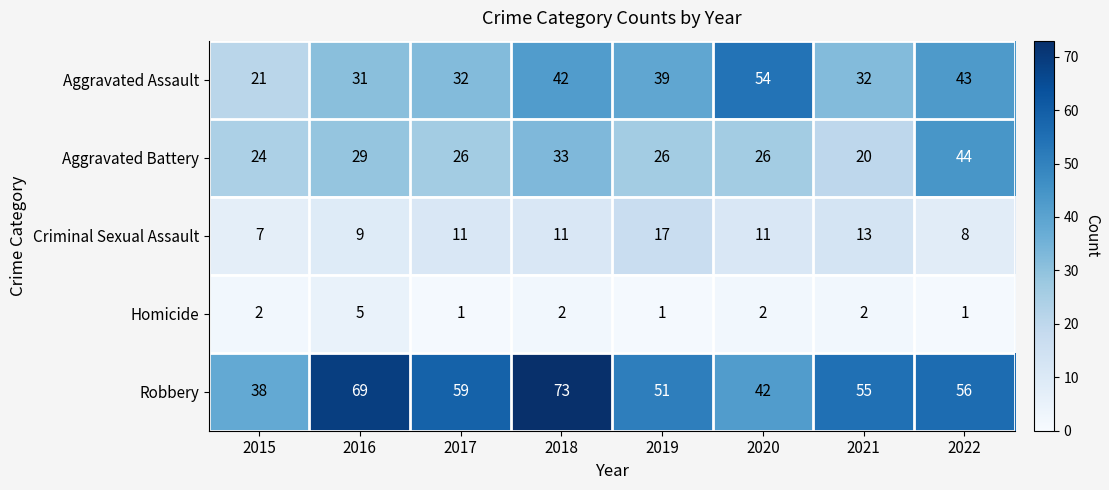

How many Robbery values are between 51 and 69?

5